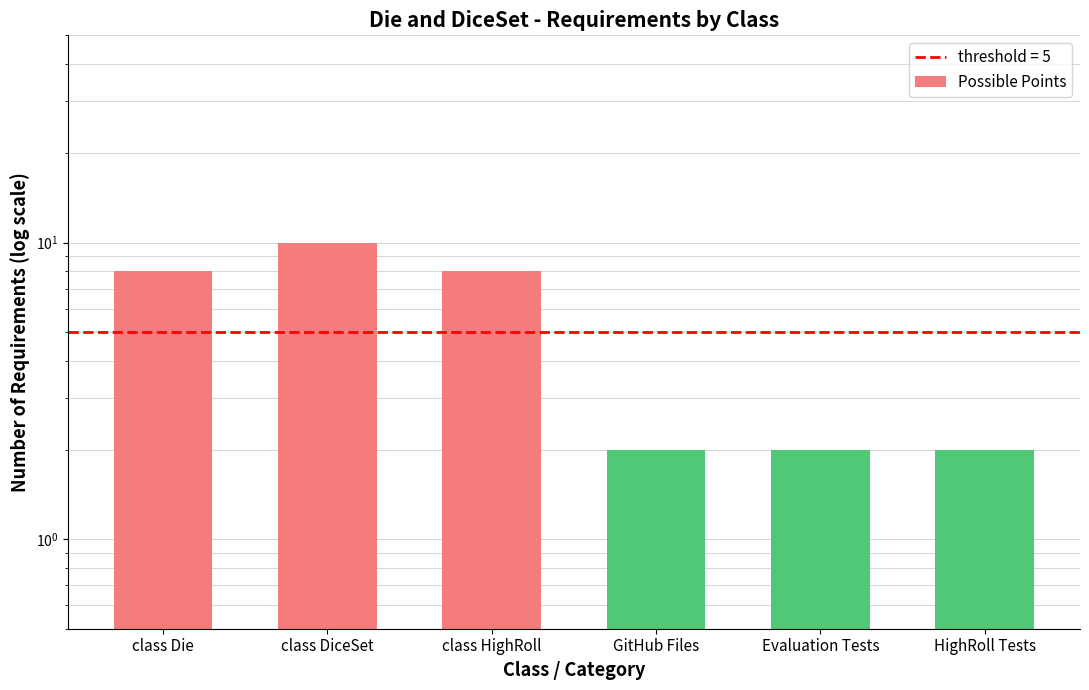

Count the number of data series in this chart.

1